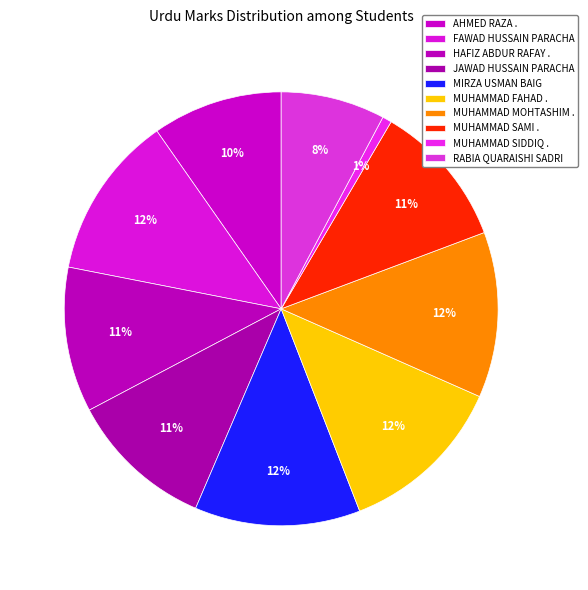

Is there a majority slice in this chart?

No